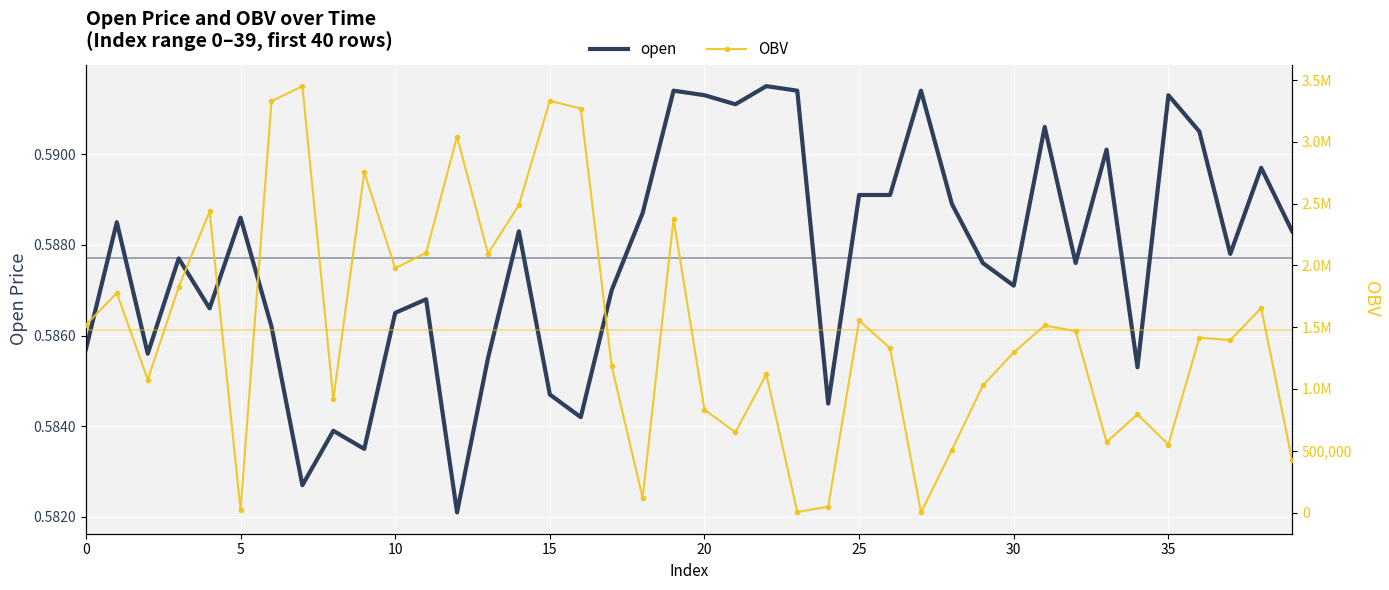

Reading right to left, list all the values displayed in this chart.

open: 0.6	0.6	0.6	0.6	0.6	0.6	0.6	0.6	0.6	0.6	0.6	0.6	0.6	0.6	0.6	0.6	0.6	0.6	0.6	0.6	0.6	0.6	0.6	0.6	0.6	0.6	0.6	0.6	0.6	0.6	0.6	0.6	0.6	0.6	0.6	0.6	0.6	0.6	0.6	0.6
OBV: 421815.5	1654869.6	1395726.6	1415273.2	549813.0	795003.3	570351.1	1468125.9	1513874.1	1295762.1	1028038.3	506854.7	862.8	1329164.7	1555236.3	47643.1	3601.0	1119144.8	649660.3	832397.2	2374078.6	118661.7	1184059.7	3269802.0	3331831.1	2489131.9	2095476.2	3042768.6	2102957.2	1977349.4	2753657.5	915827.0	3450951.5	3329318.6	20000.0	2436653.4	1825406.4	1075559.7	1776565.9	1519620.0